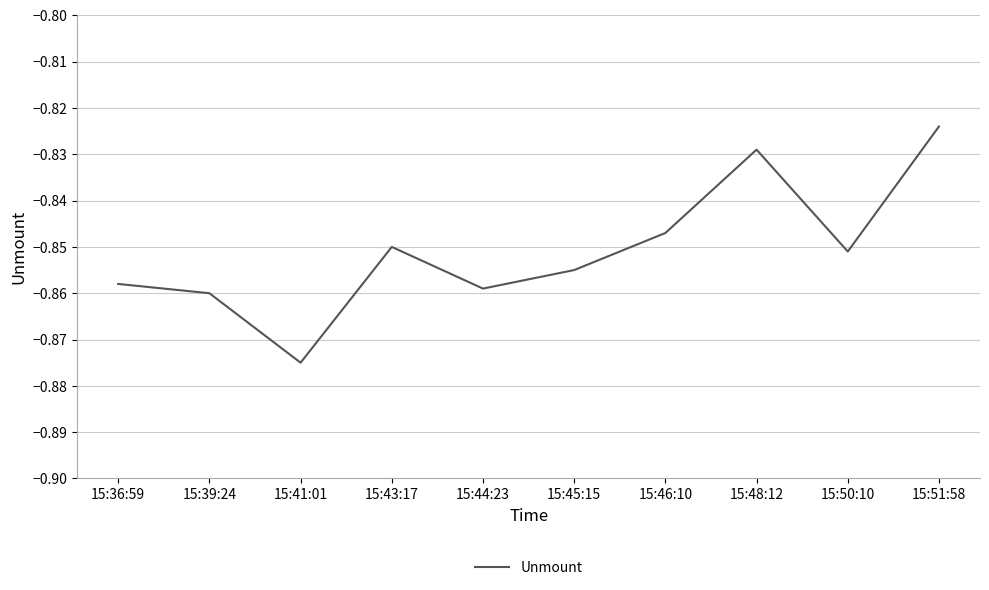

At which category does the chart reach its minimum across all series?

15:41:01